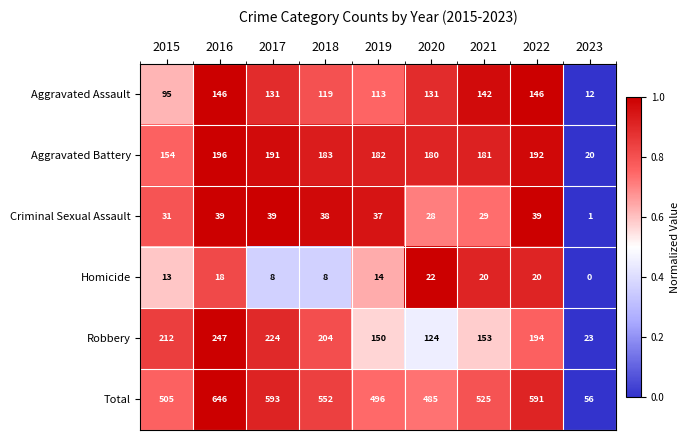

True or false: Homicide has a value of 18 at 2016.

True